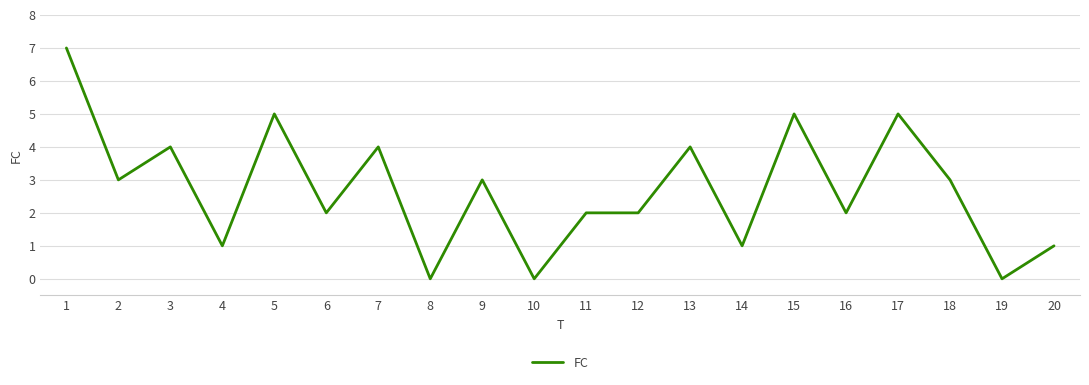

The value at 16 is 2. True or false?

True